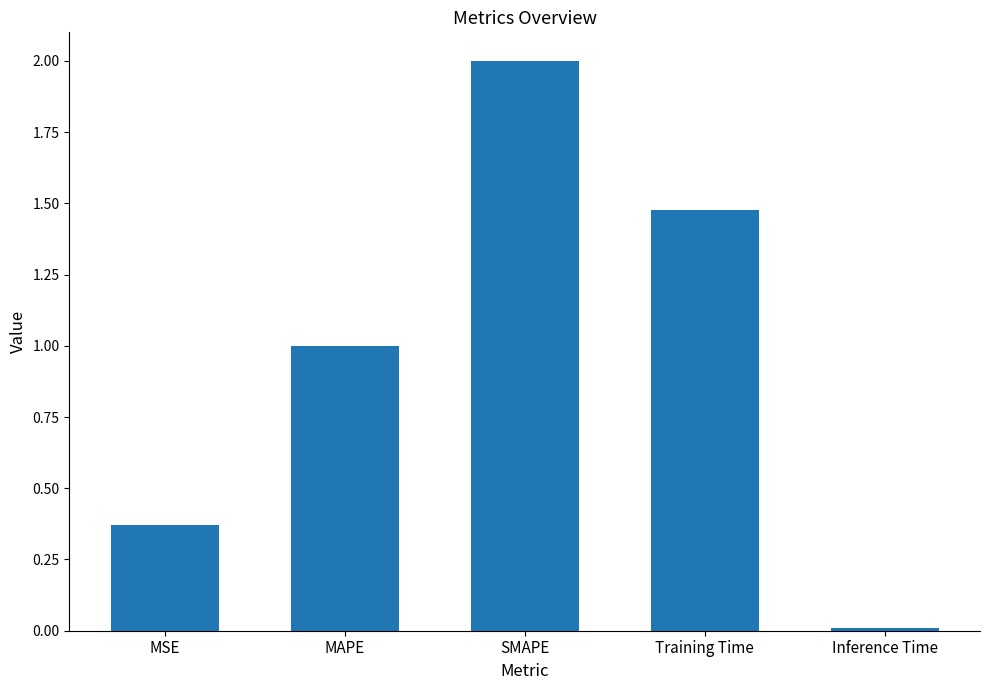

Is it true that the value at MAPE is 1.0?

True